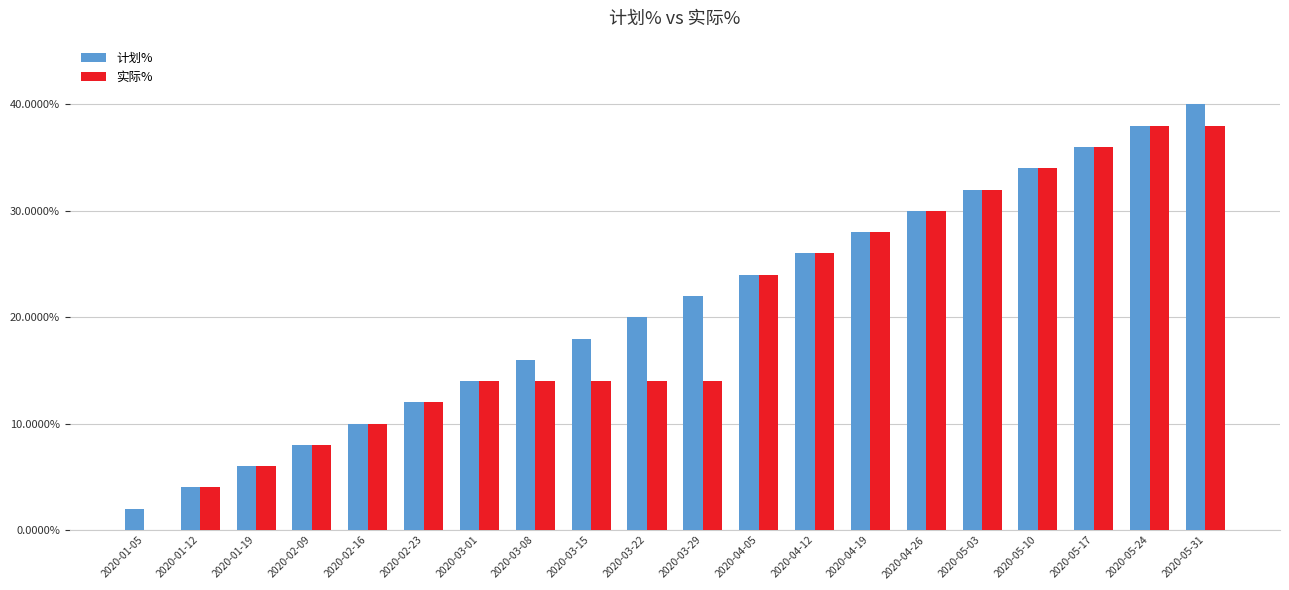

What is the maximum value shown in the chart?

40